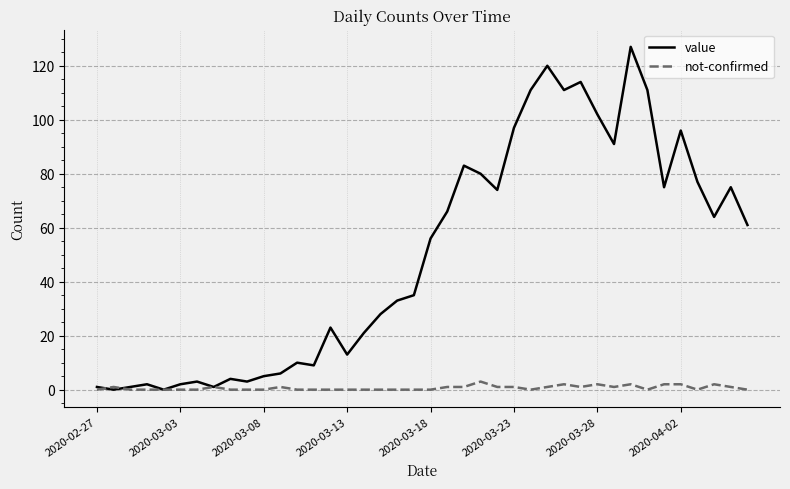

Which series has the largest total across all categories?

value